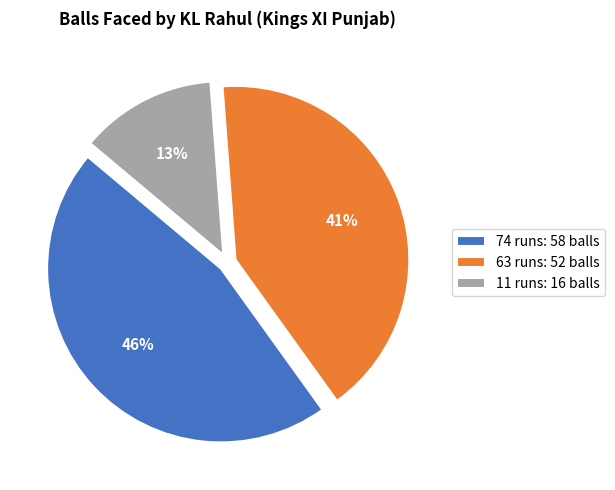

How many slices are in this pie chart?

3